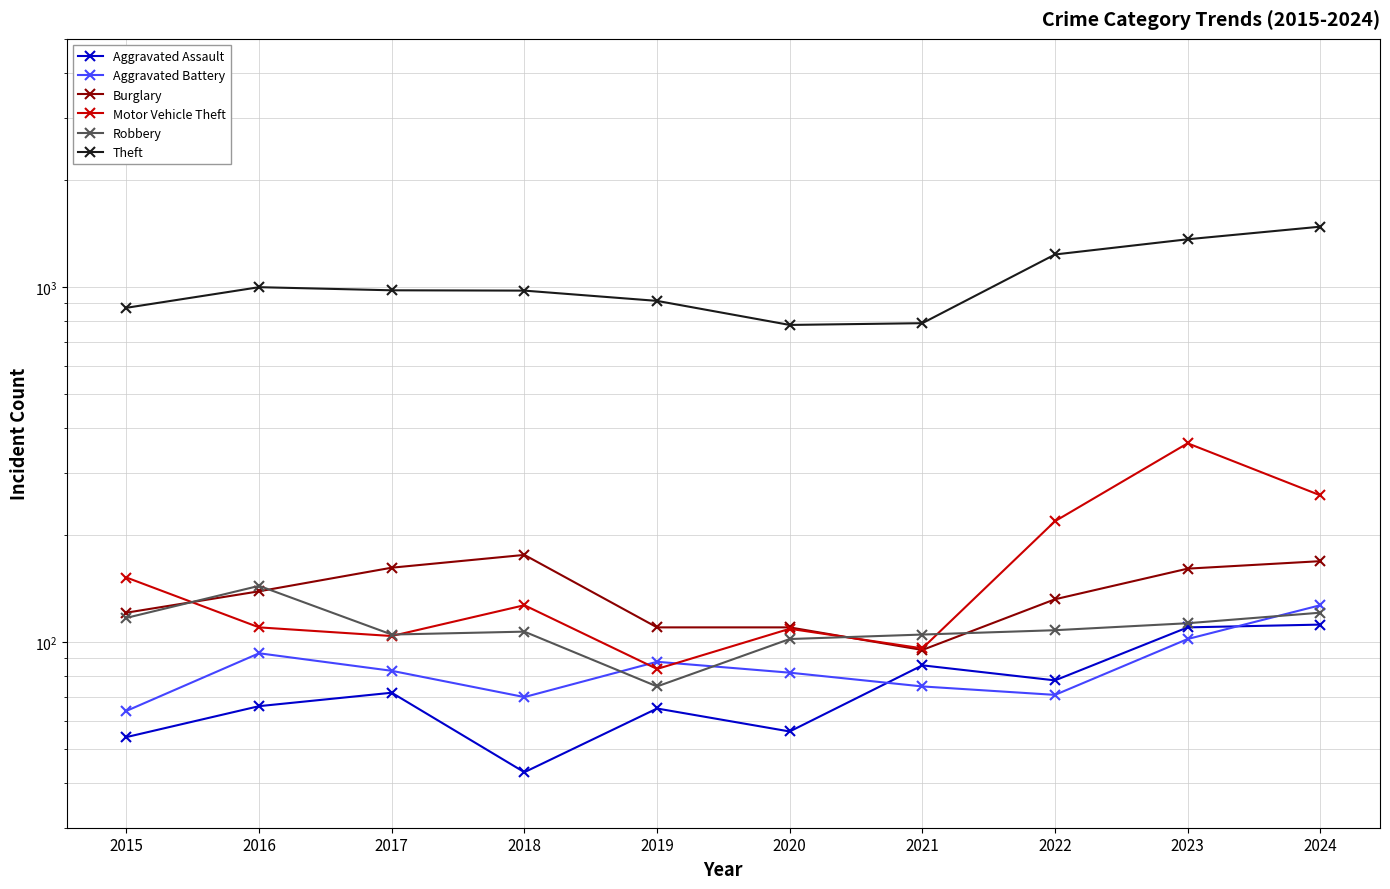

Which has a higher value, 2024 or 2020?

2024